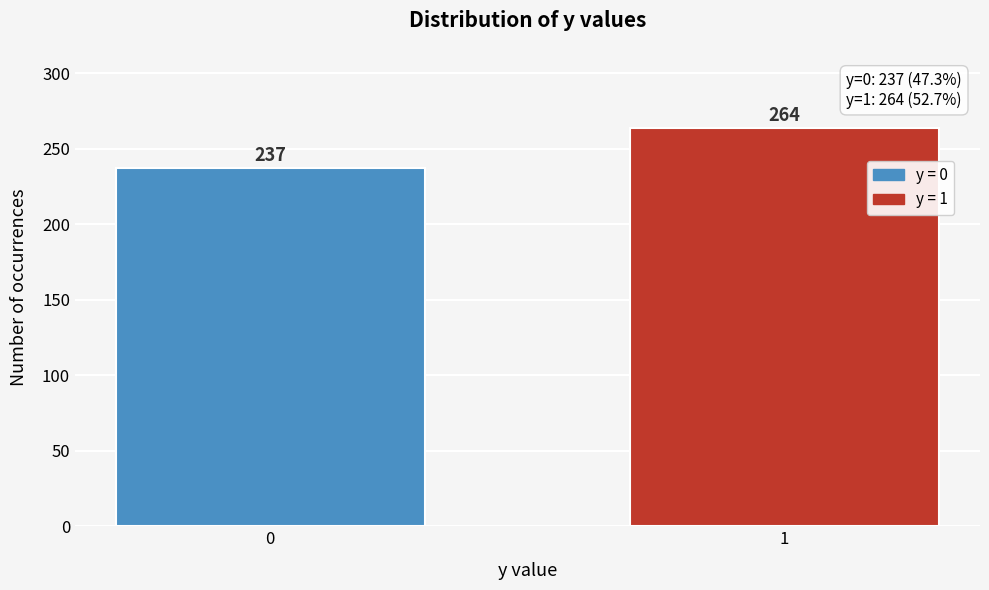

Reading left to right, extract all data points from this chart.

0=237	1=264